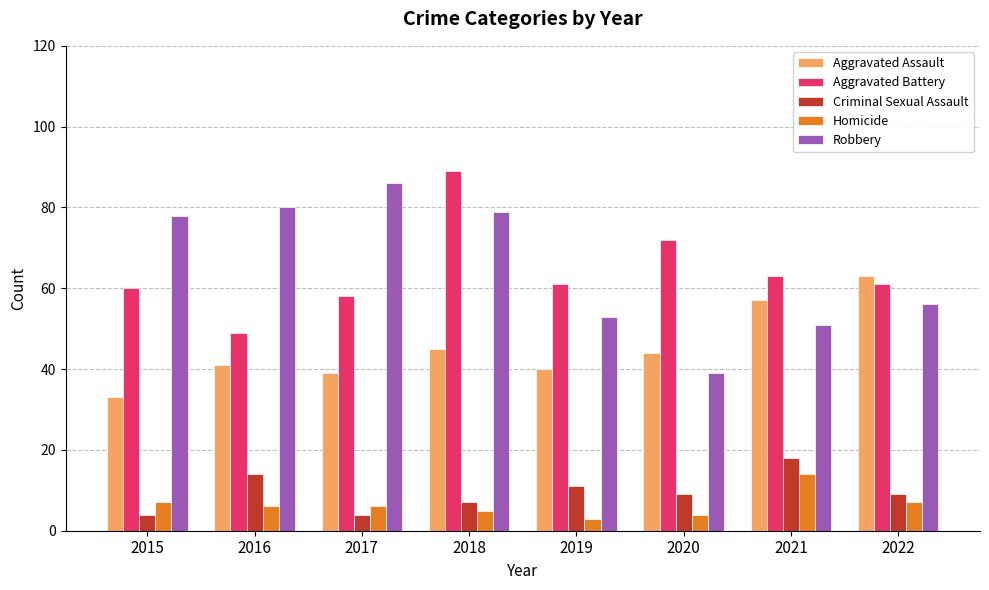

Are the bars horizontal?

No